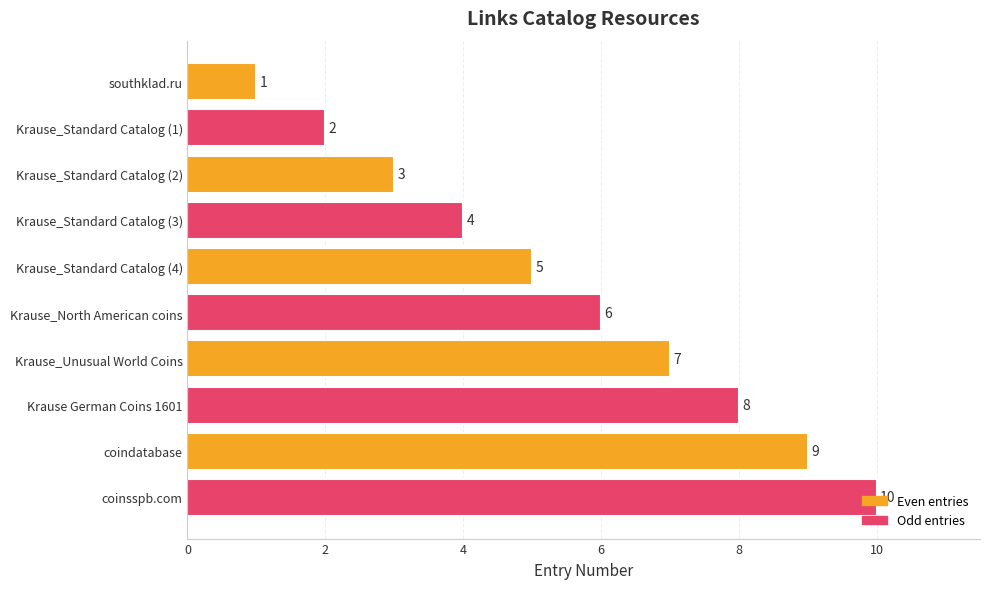

What is the value of the 10th bar from the top?

10